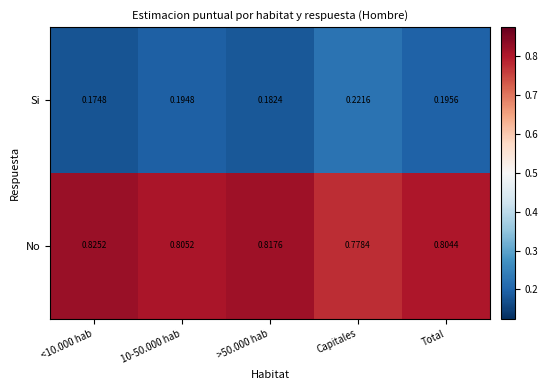

Is the value of No at <10.000 hab greater than the value of Si at 10-50.000 hab?

Yes